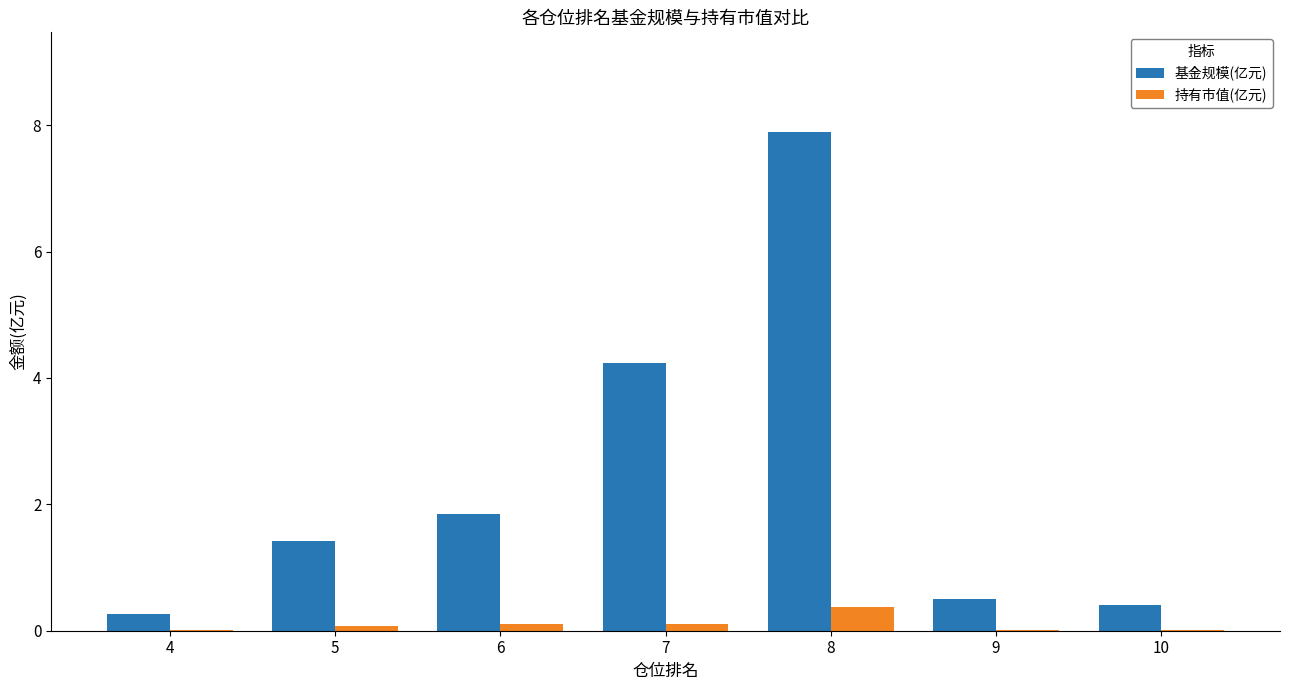

What value does the 基金规模(亿元) series have at 9?

0.5